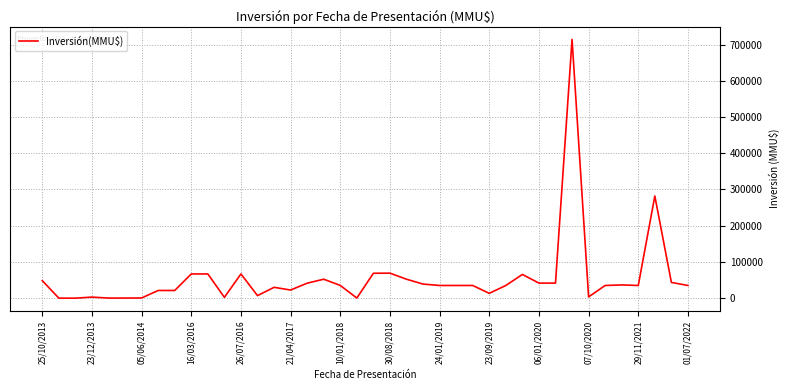

What is the difference between the maximum and minimum values?

714200